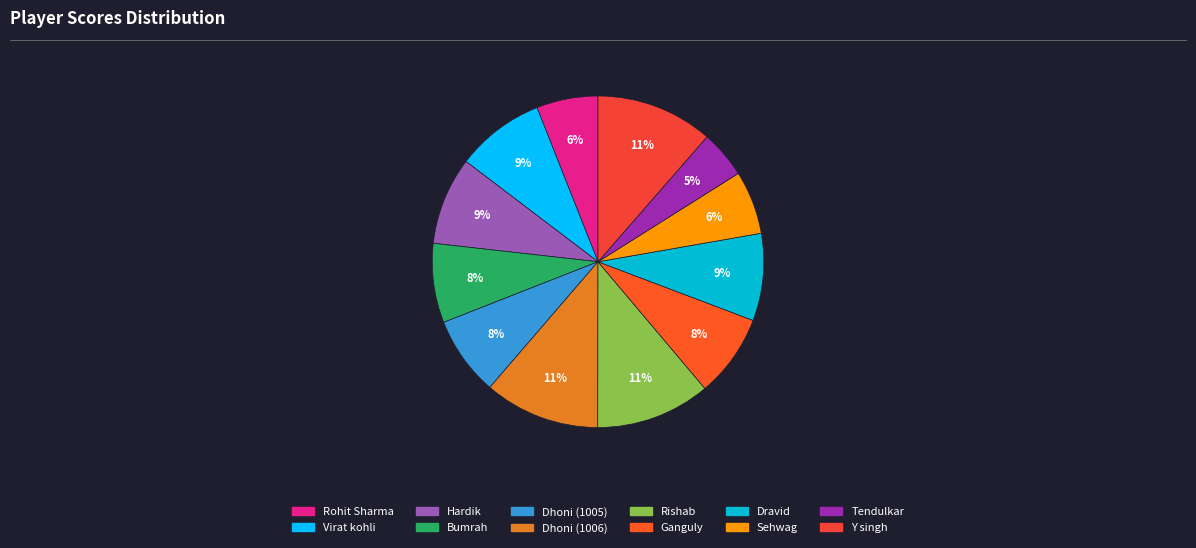

Count the number of slices in the pie.

12